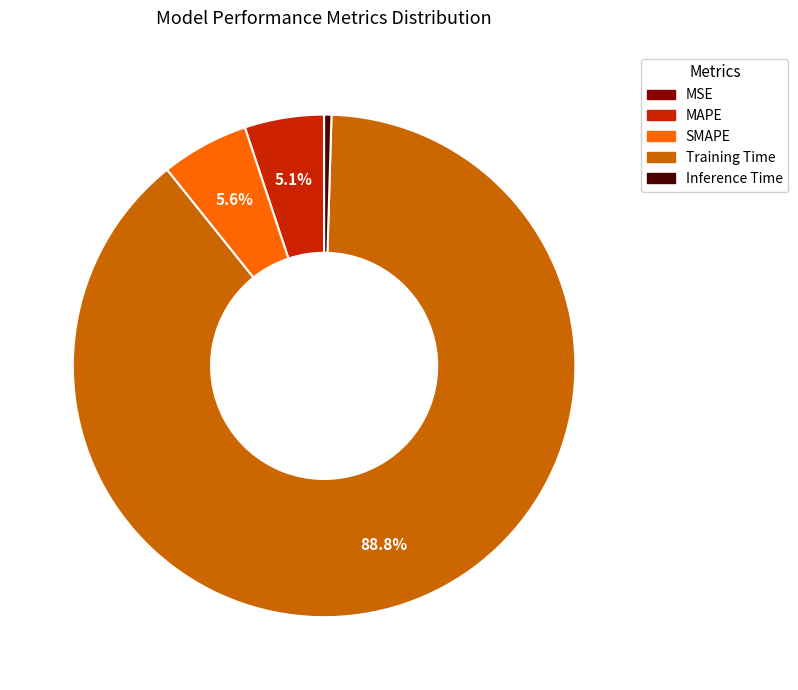

What is the largest slice in the pie chart?

Training Time